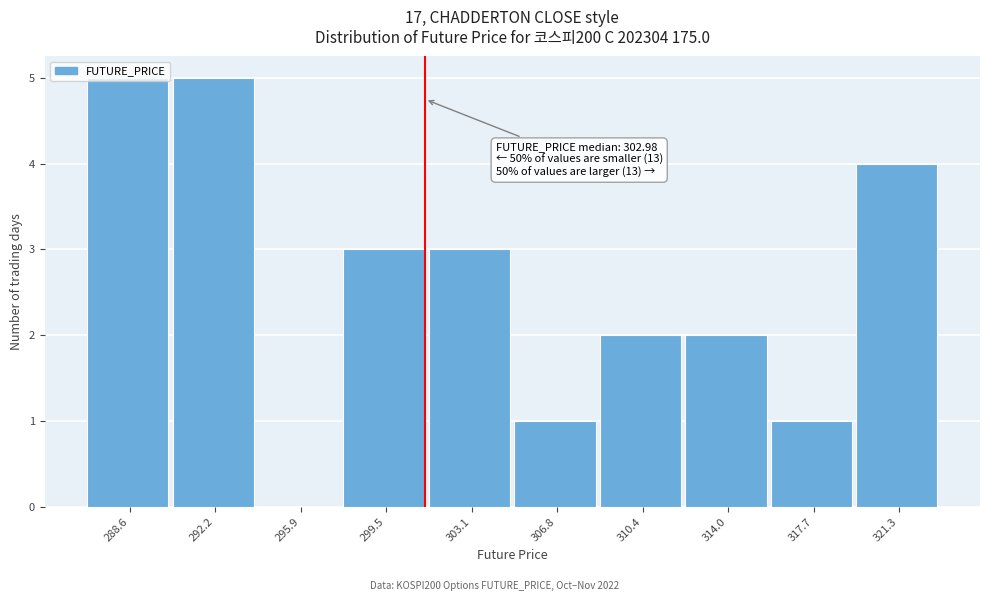

What is the ratio of the value at 321.3 to the value at 299.5?

1.3